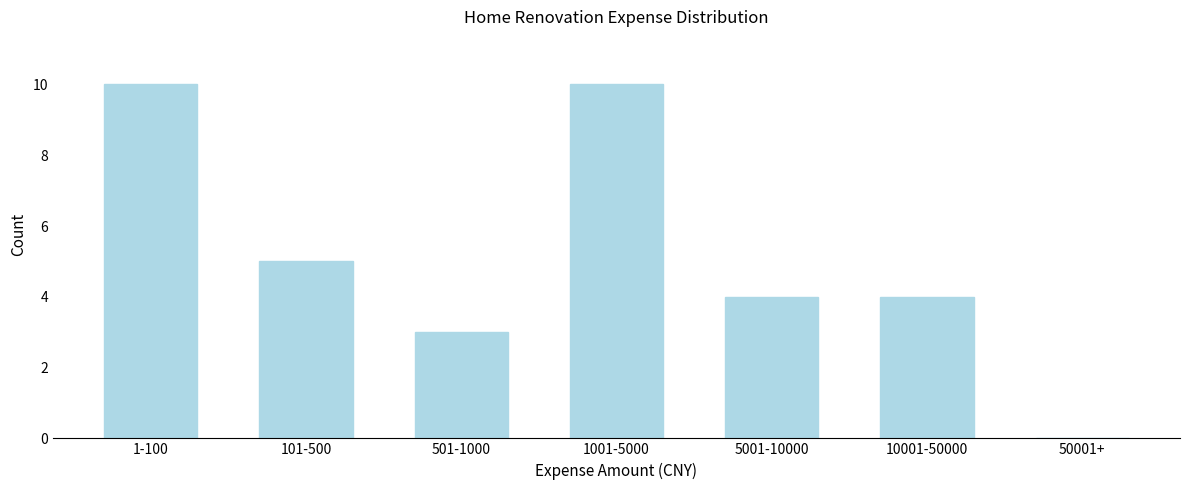

Reading left to right, transcribe all the data shown in this chart.

1-100=10	101-500=5	501-1000=3	1001-5000=10	5001-10000=4	10001-50000=4	50001+=0